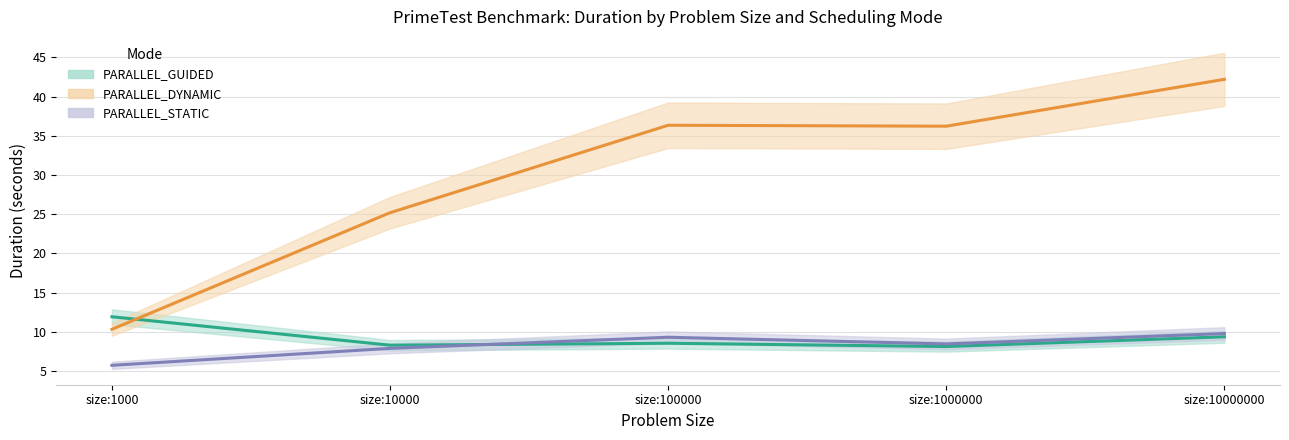

True or false: PARALLEL_STATIC and PARALLEL_DYNAMIC cross at least once.

False